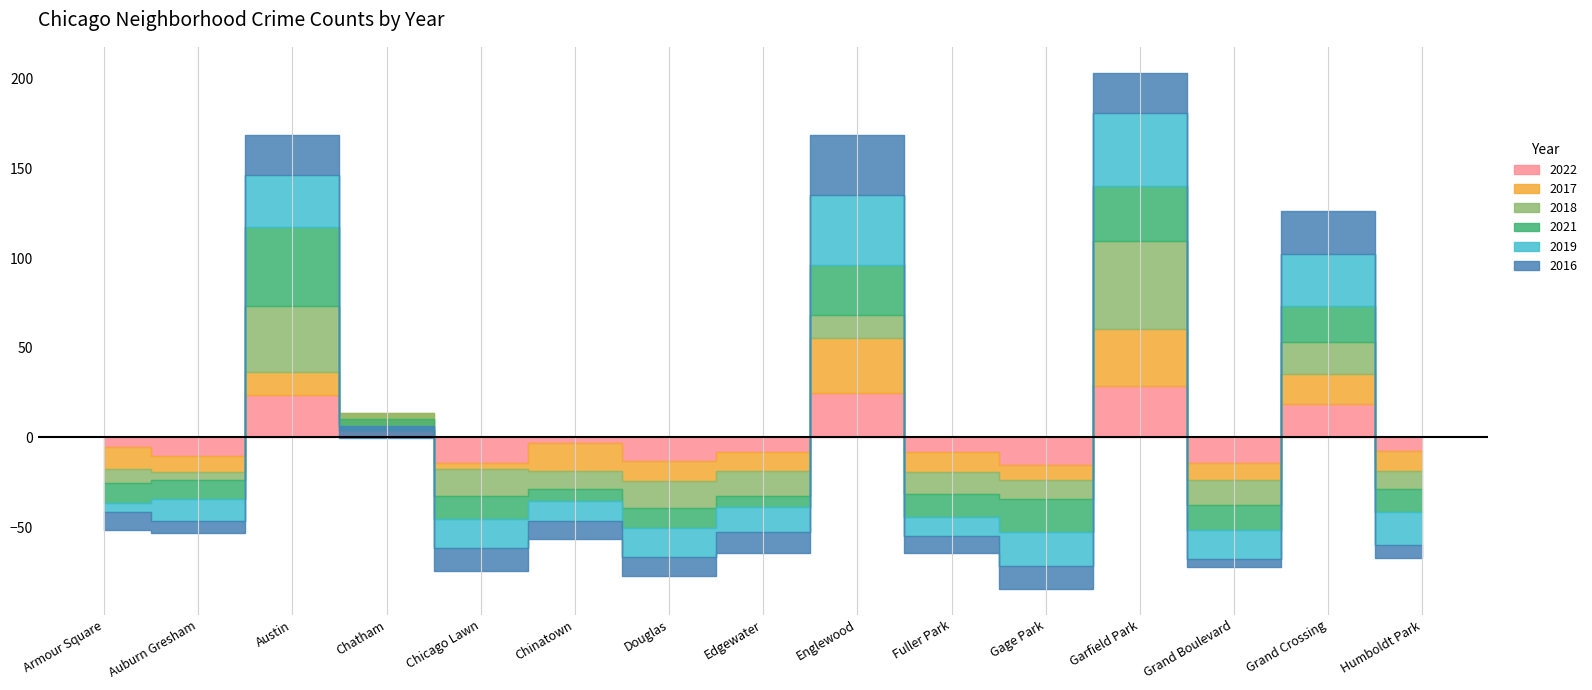

True or false: 2017 and 2022 cross at least once.

True